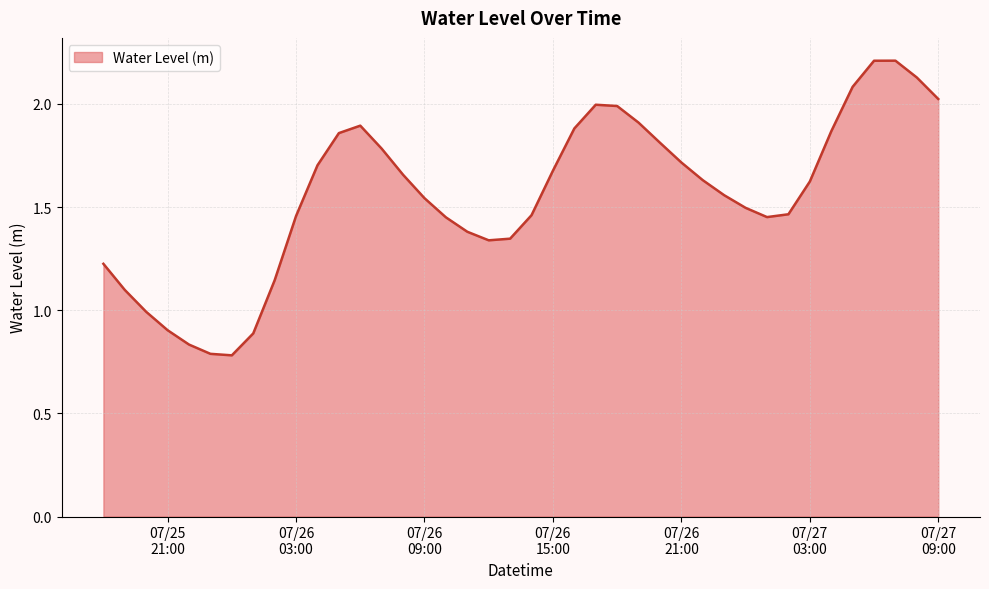

Reading left to right, list all the values displayed in this chart.

1.2	1.1	1.0	0.9	0.8	0.8	0.8	0.9	1.1	1.5	1.7	1.9	1.9	1.8	1.7	1.5	1.5	1.4	1.3	1.3	1.5	1.7	1.9	2.0	2.0	1.9	1.8	1.7	1.6	1.6	1.5	1.5	1.5	1.6	1.9	2.1	2.2	2.2	2.1	2.0